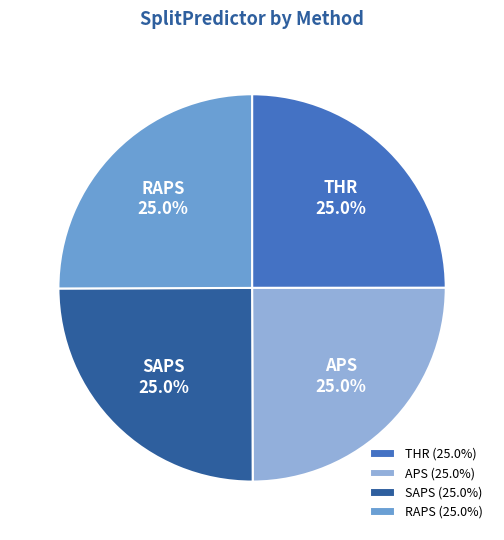

To the nearest percent, what percentage of the pie is APS?

25%